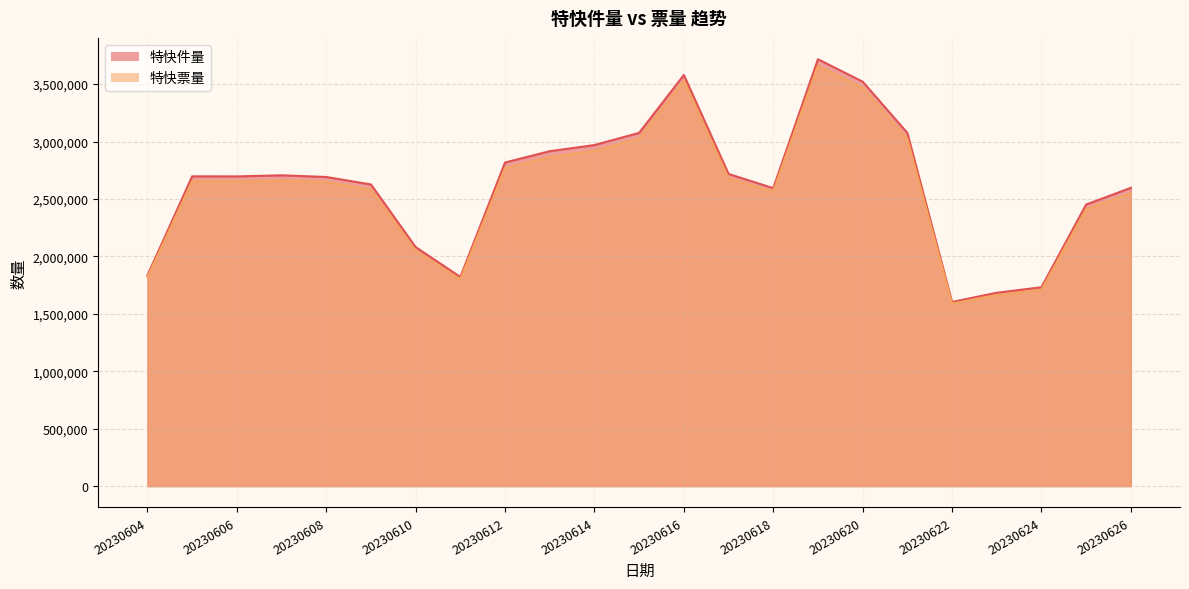

The value of 特快票量 at 20230618 is 934215. True or false?

False